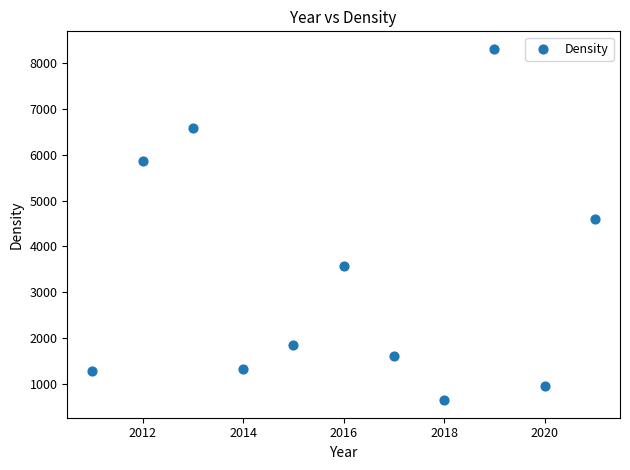

What is the range of Y values (max minus min)?

7678